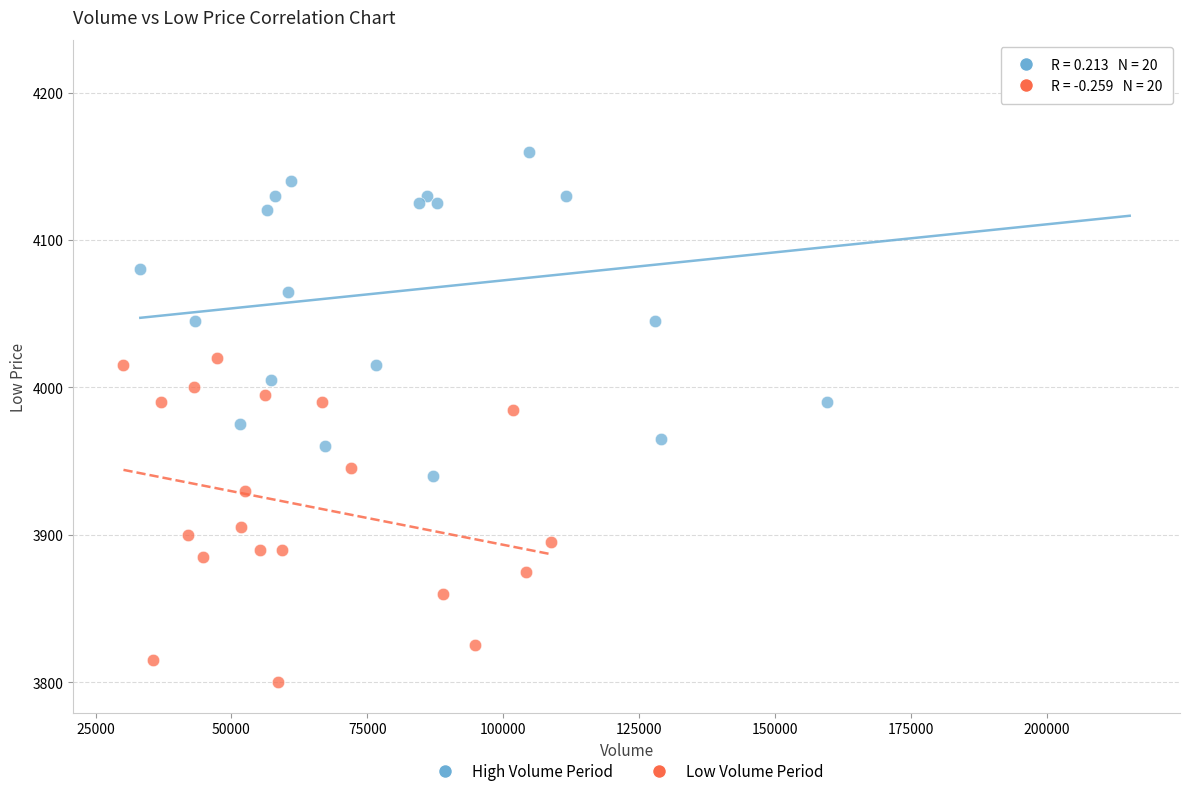

Which series reaches the maximum Y coordinate?

High Volume Period